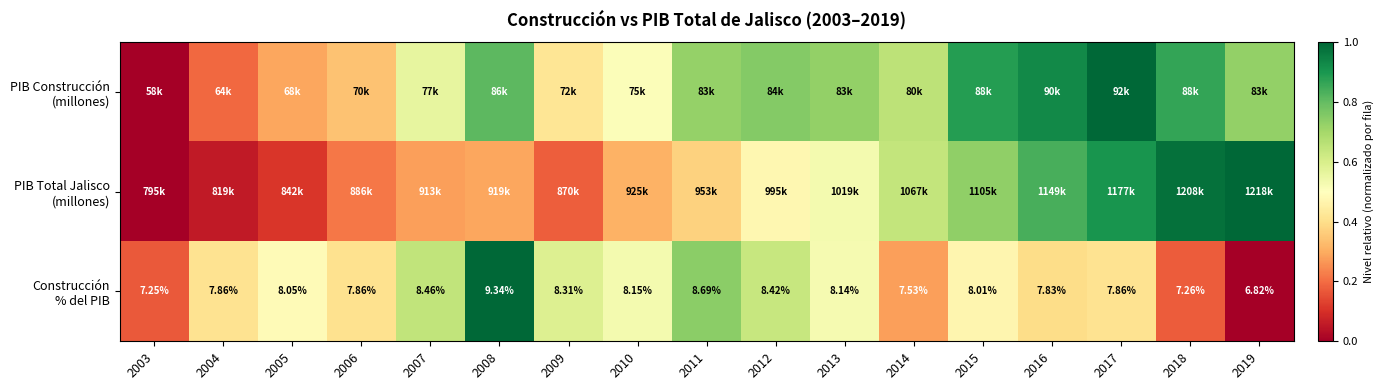

The value of PIB Construcción (millones) at 2016 is 0.9. True or false?

True